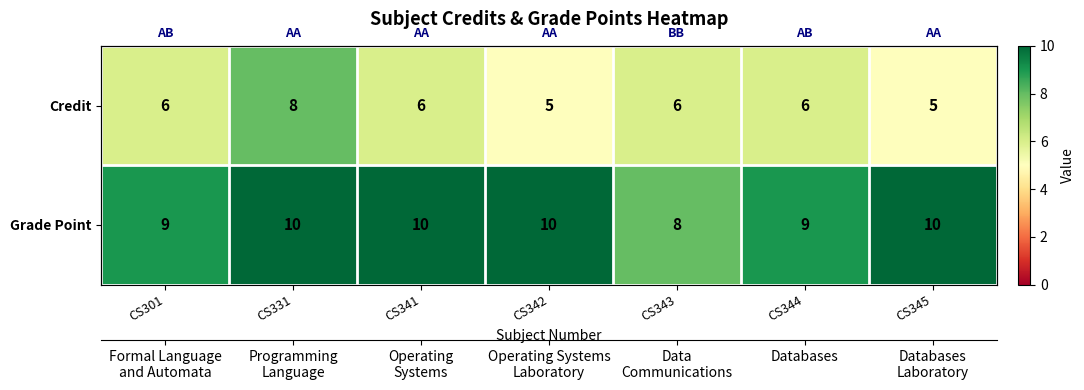

At which category is the sum across all series the highest?

CS331